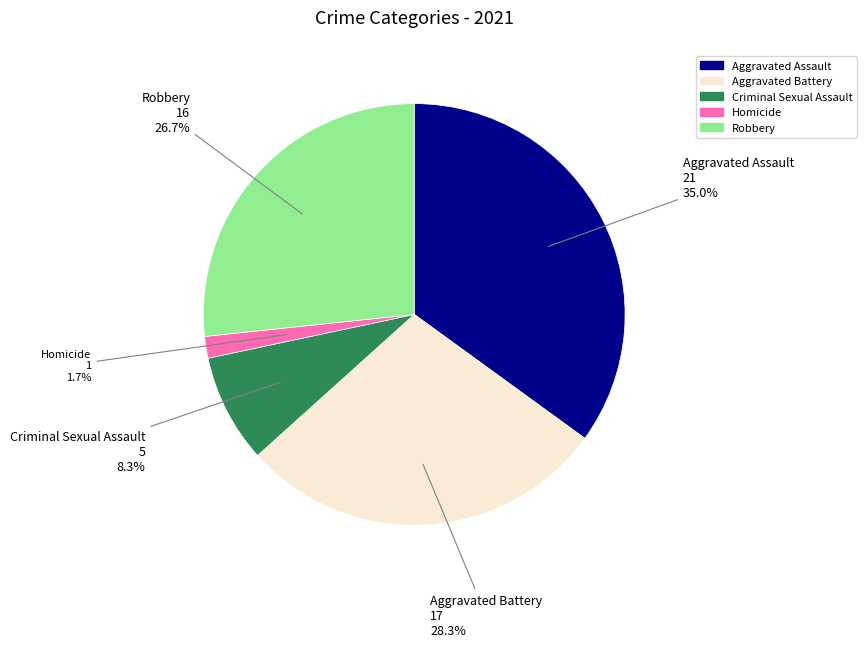

How many slices are in this pie chart?

5